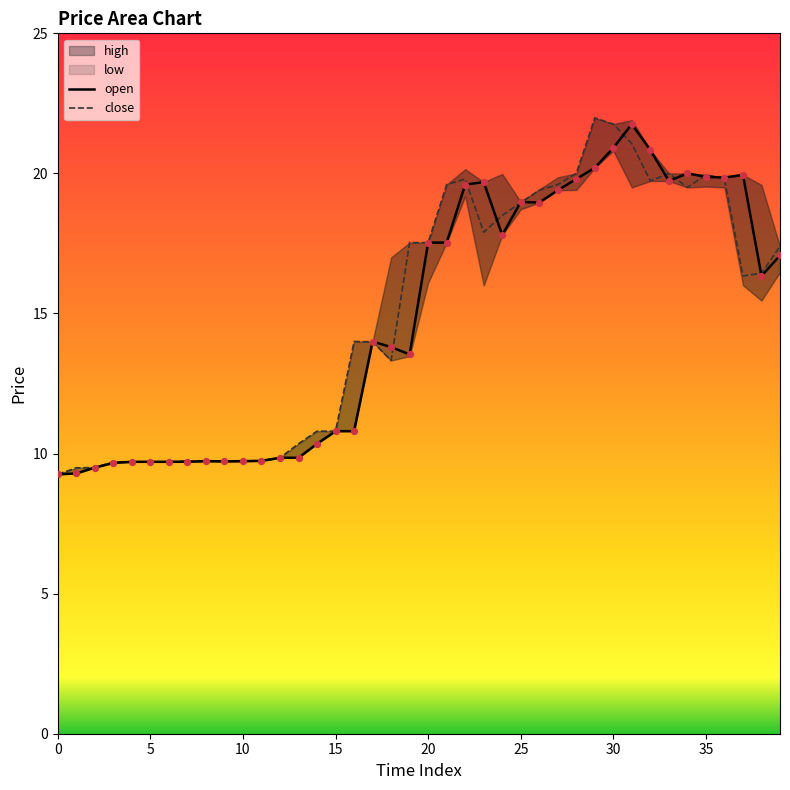

The value of open at 10 is 9.7. True or false?

True